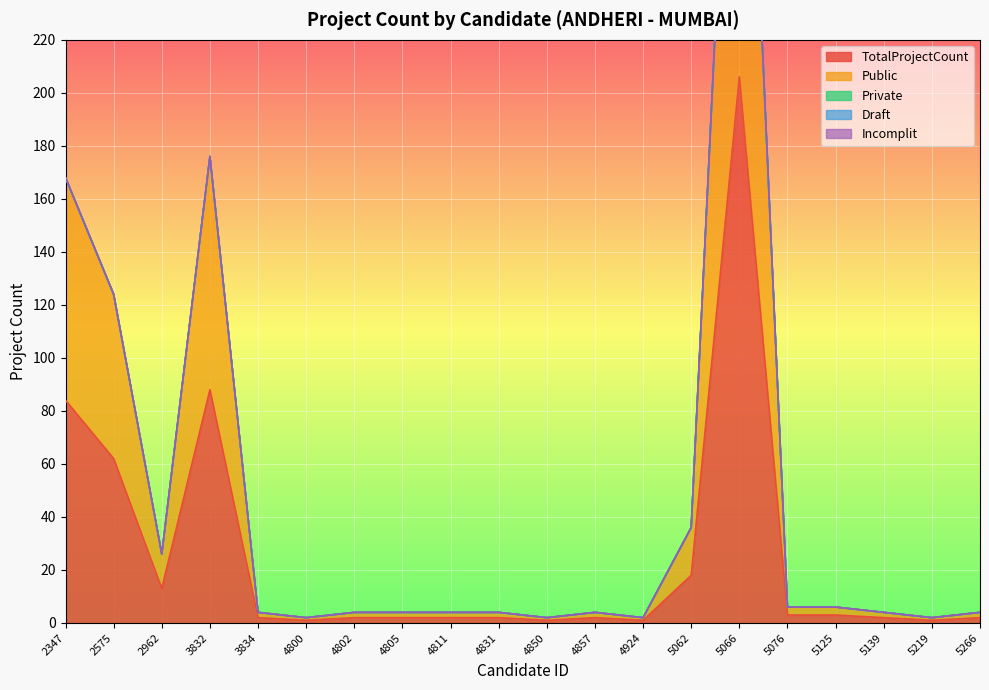

Rank the series by their maximum value, from lowest to highest.

Draft, Incomplit, Private, Public, TotalProjectCount